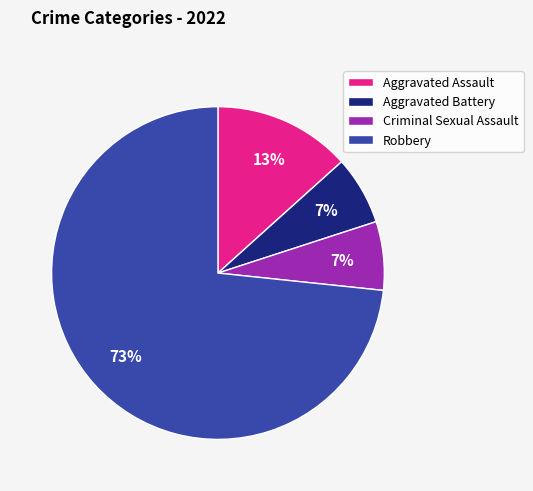

To the nearest percent, what is the average slice percentage?

25%